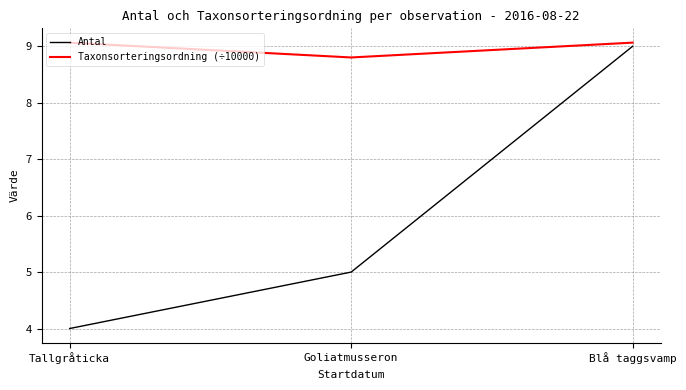

The value of Antal at Goliatmusseron is 8.5. True or false?

False